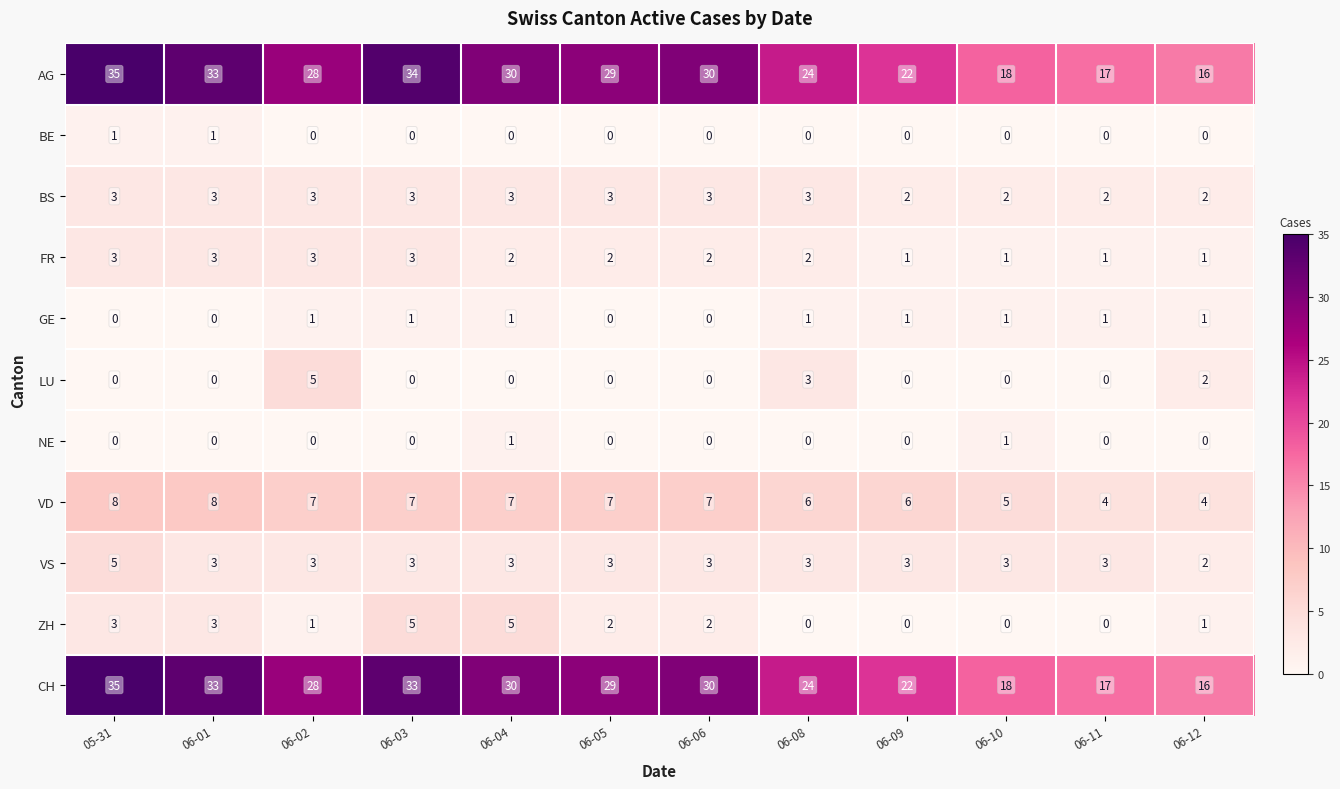

At how many categories does at least one series exceed 14?

12